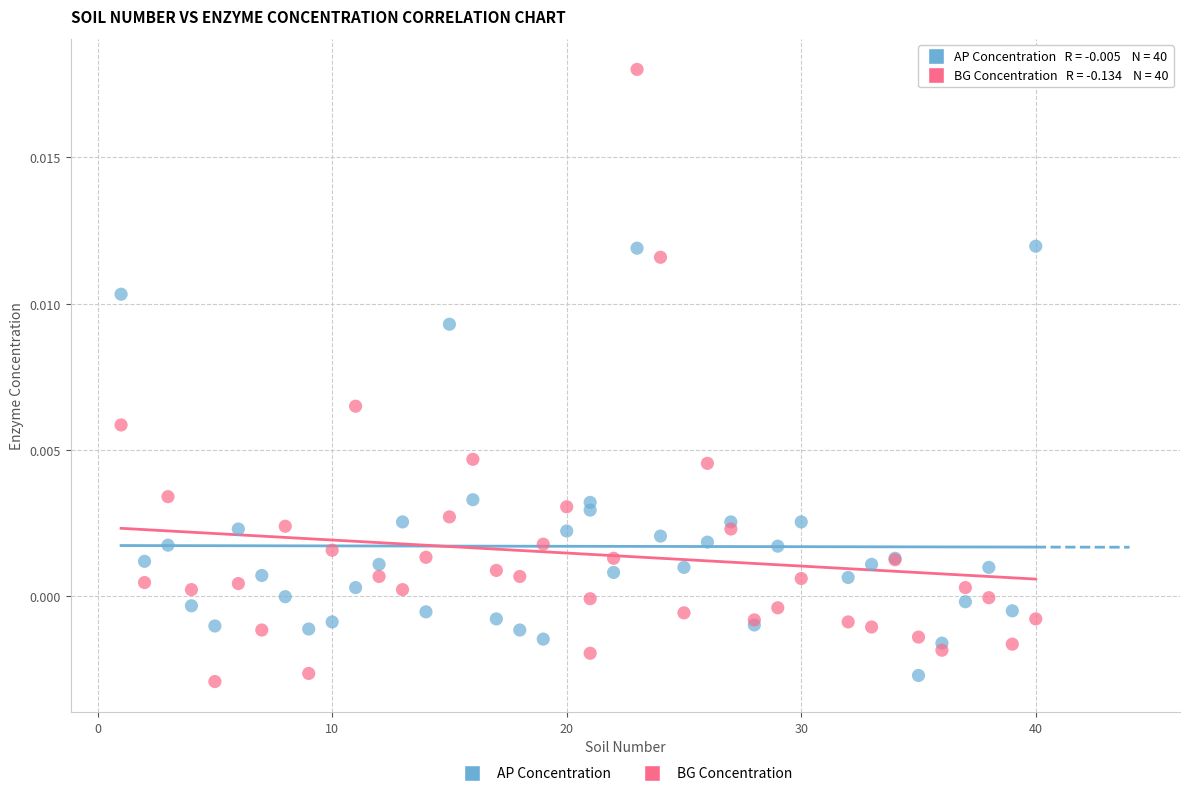

Which series contains the highest Y value?

BG Concentration